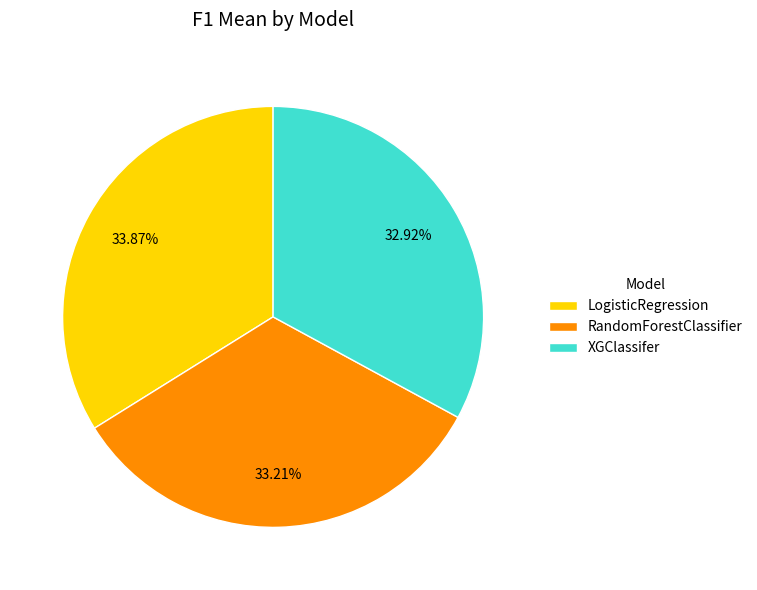

To the nearest percent, what percentage of the pie is LogisticRegression?

34%